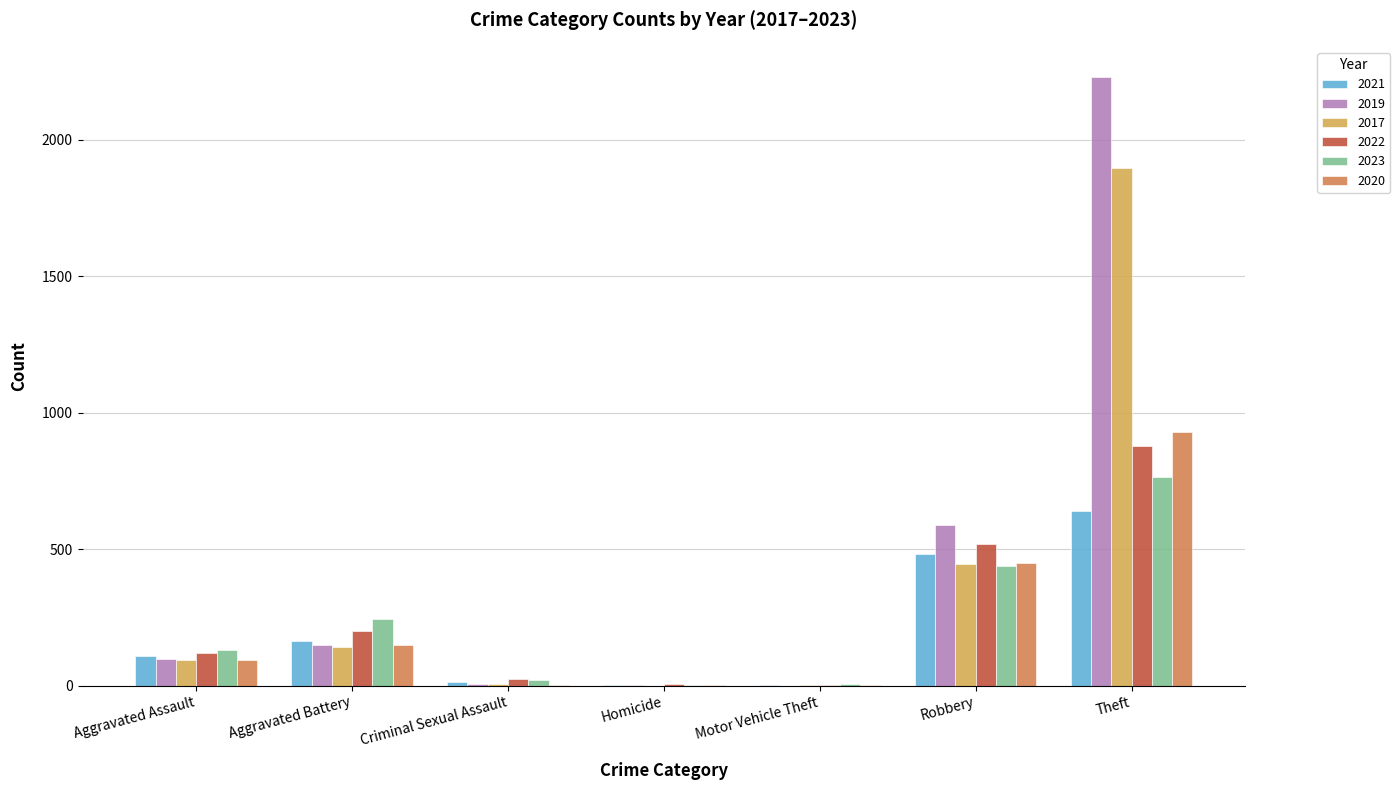

The value of 2023 at Aggravated Battery is 102. True or false?

False